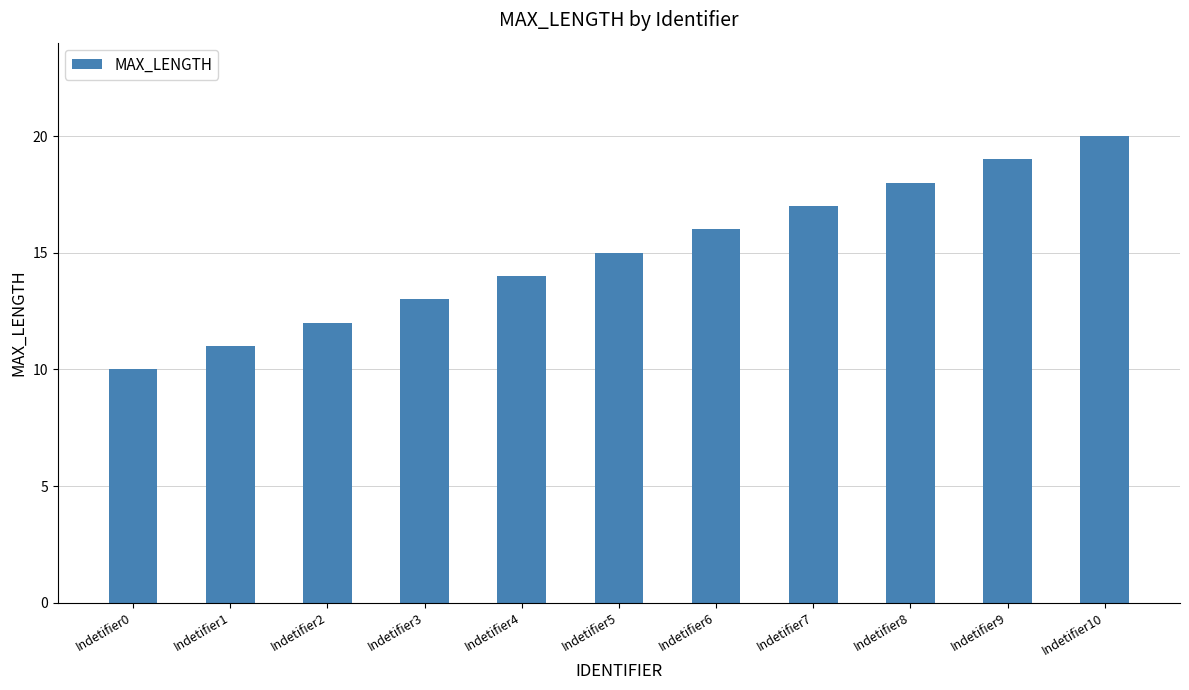

Which label corresponds to the largest value in the chart?

Indetifier10